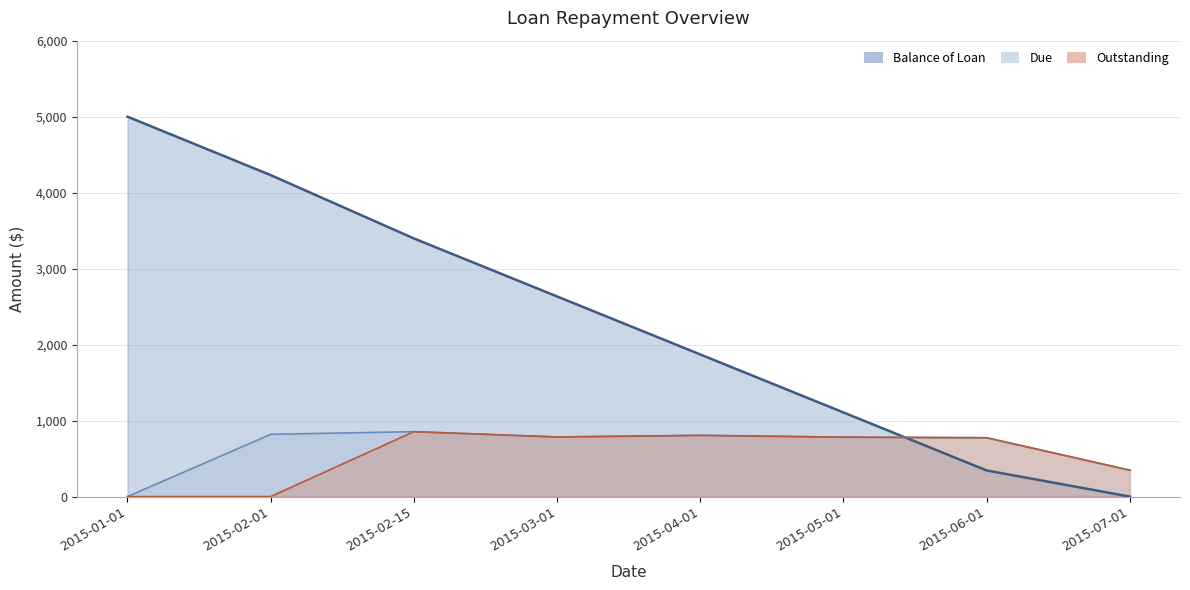

At which label is Due closest to 427?

2015-07-01